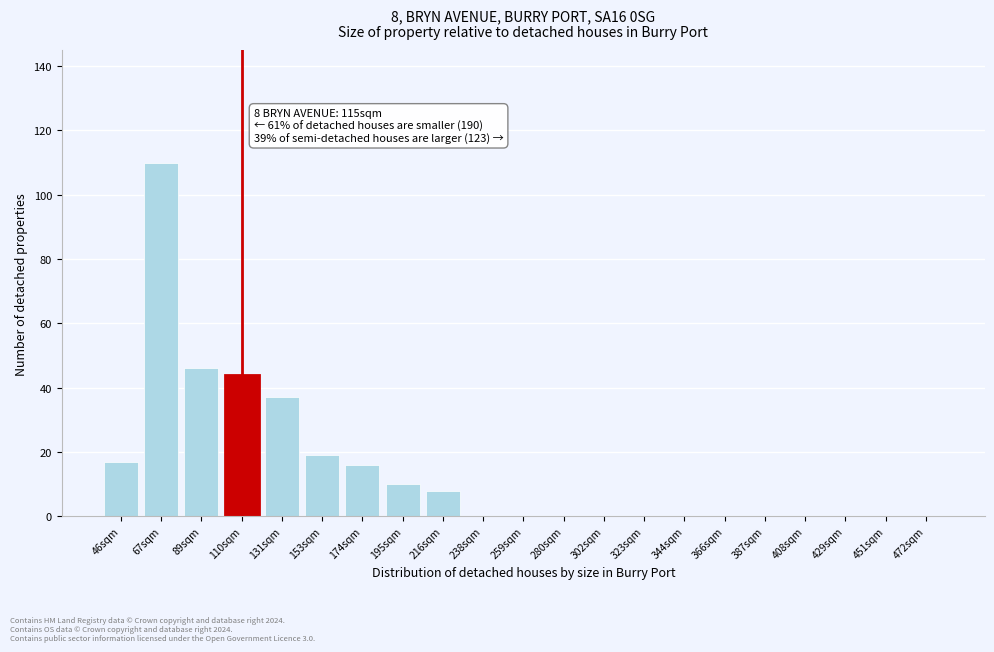

Reading right to left, extract all data points from this chart.

472sqm=0	451sqm=0	429sqm=0	408sqm=0	387sqm=0	366sqm=0	344sqm=0	323sqm=0	302sqm=0	280sqm=0	259sqm=0	238sqm=0	216sqm=8	195sqm=10	174sqm=16	153sqm=19	131sqm=37	110sqm=44	89sqm=46	67sqm=110	46sqm=17